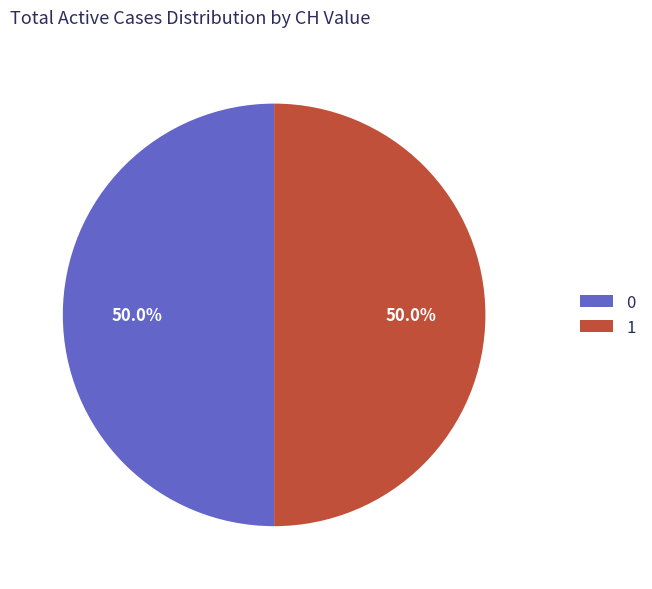

What is the ratio of the value at 0 to the value at 1?

1.0